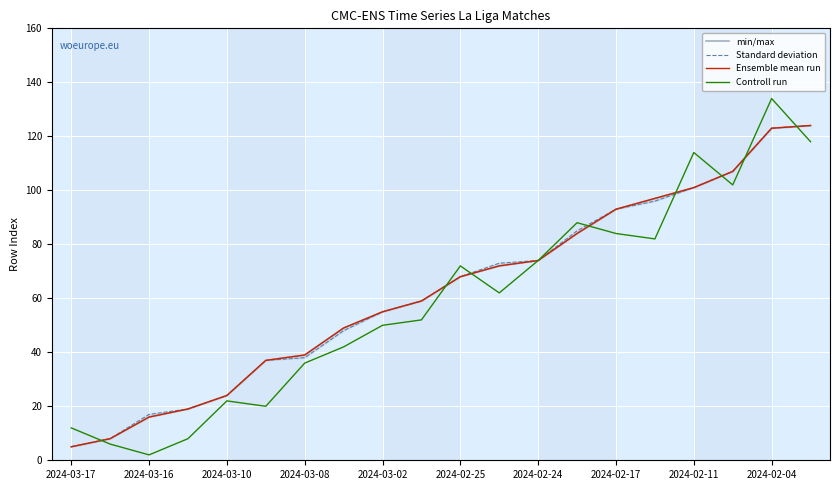

What are all the series names shown in the legend?

min/max, Standard deviation, Ensemble mean run, Controll run